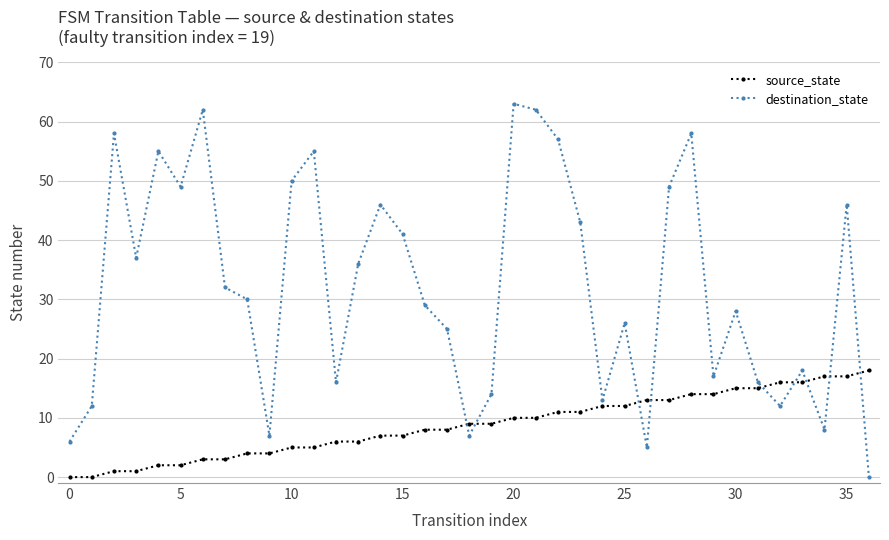

How many times do destination_state and source_state cross each other?

9